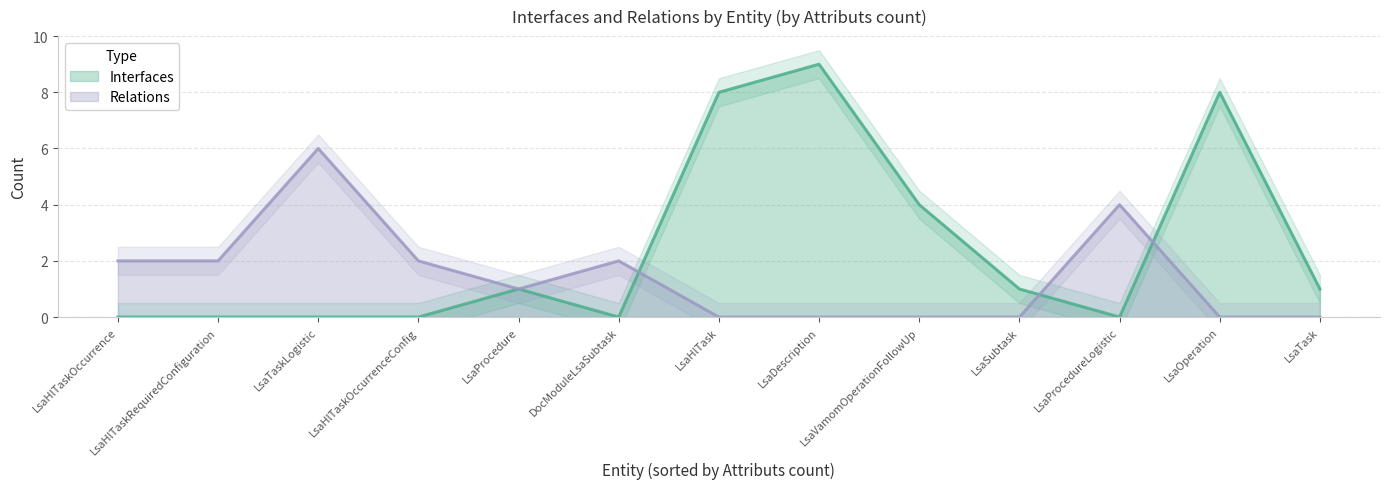

The value of Relations at LsaTaskLogistic is 4. True or false?

False